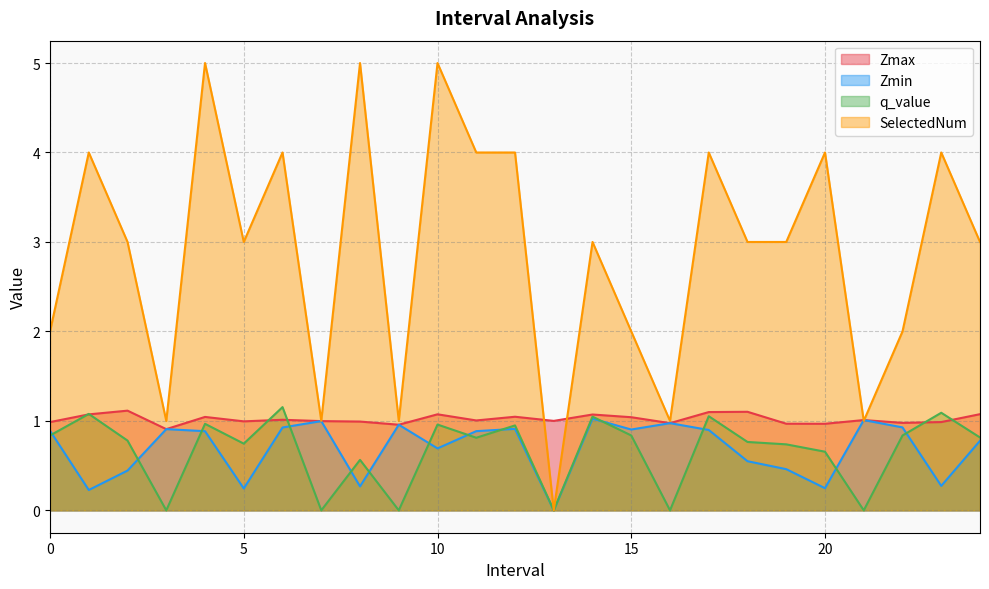

Where is the first local maximum for SelectedNum?

1.0